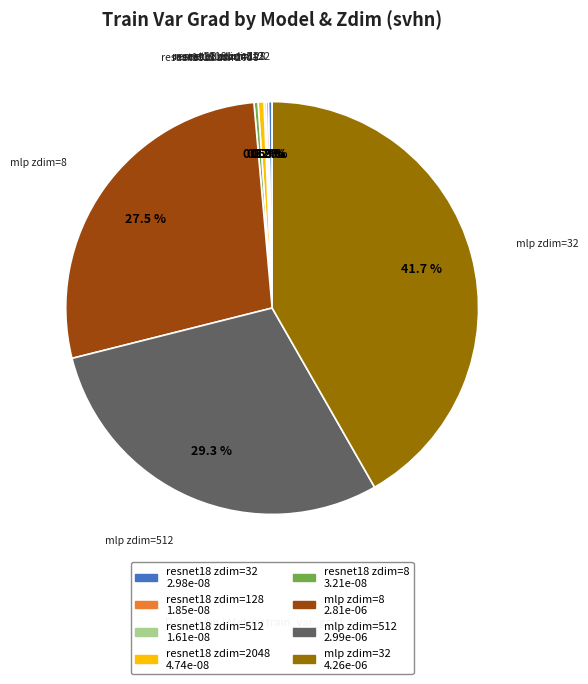

Between mlp zdim=8 and mlp zdim=512, which is larger?

mlp zdim=512